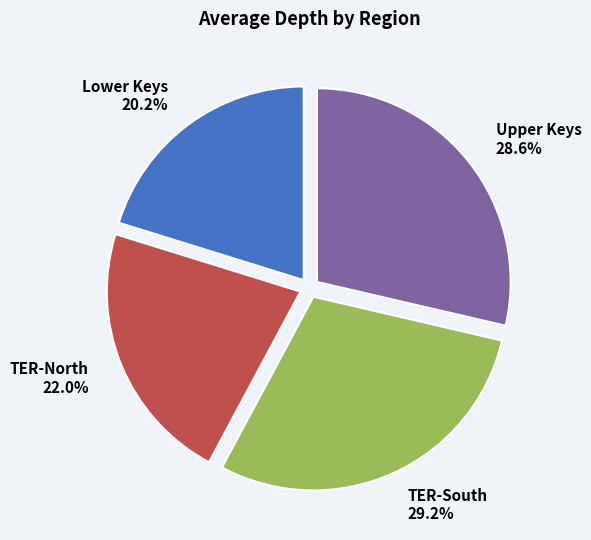

Count the number of slices in the pie.

4